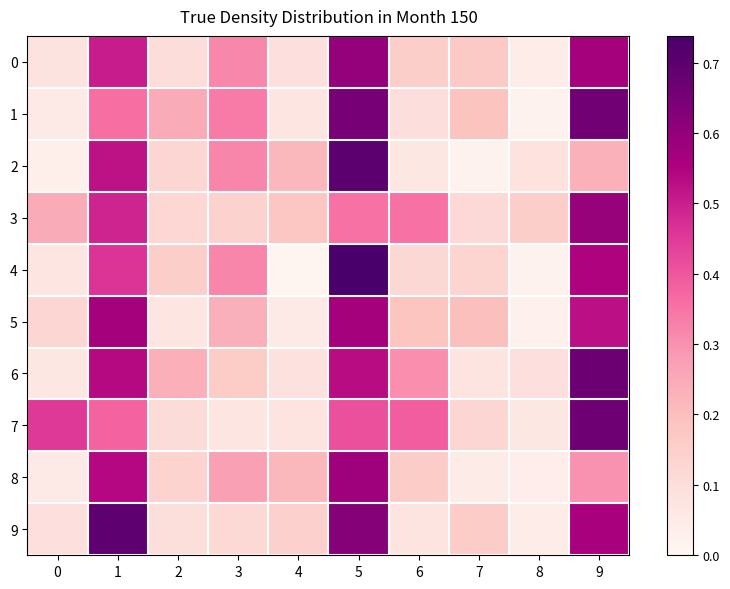

Rank the series by their maximum value, from highest to lowest.

row_4, row_2, row_9, row_6, row_7, row_1, row_0, row_3, row_8, row_5